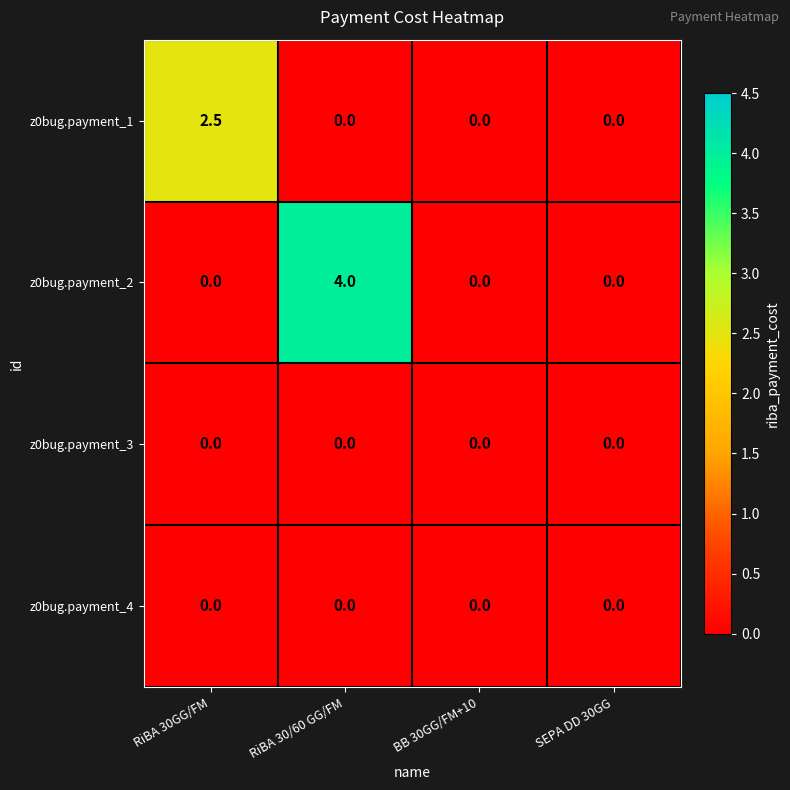

True or false: z0bug.payment_2 has a value of -2.2 at RiBA 30GG/FM.

False